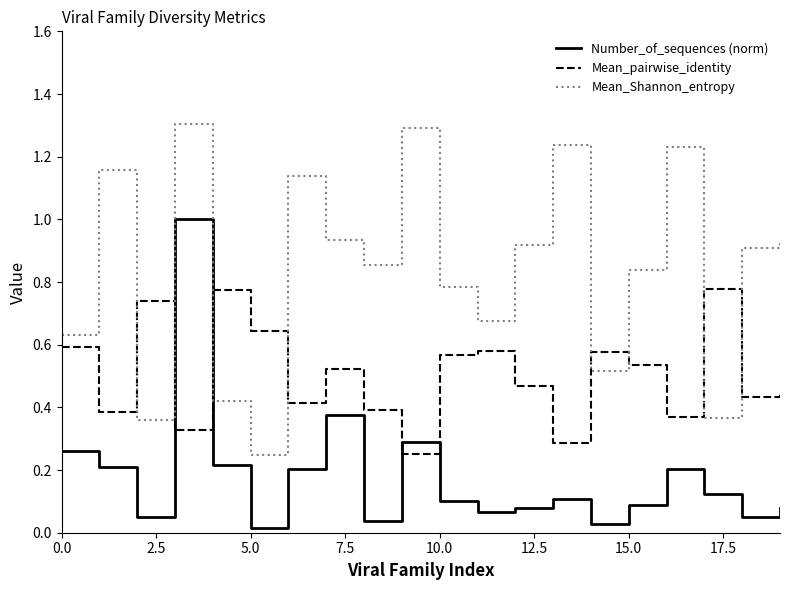

Which series has the widest spread of values?

Mean_Shannon_entropy